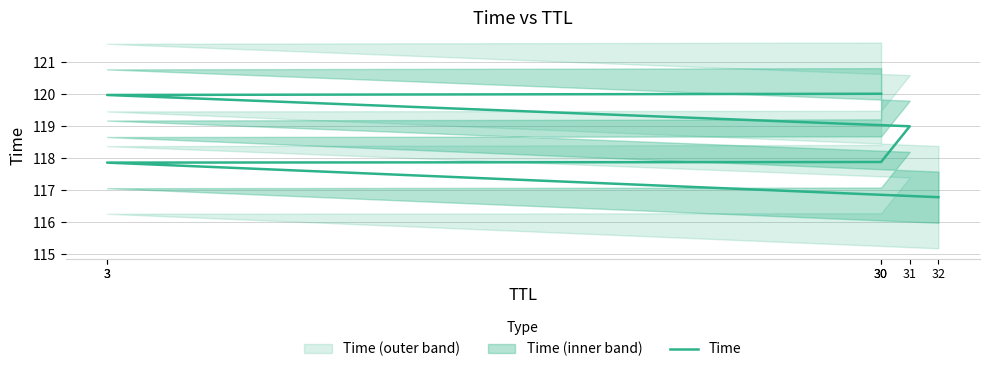

True or false: the data has more than 1 interior local peaks.

False